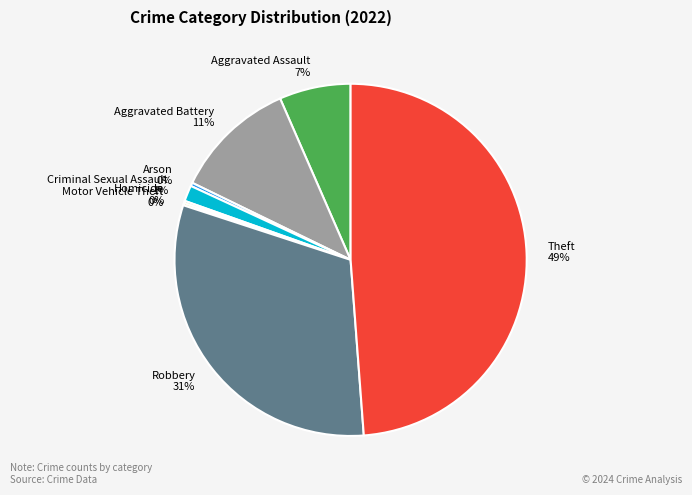

Do Aggravated Battery and Arson together represent more than half of the pie?

No